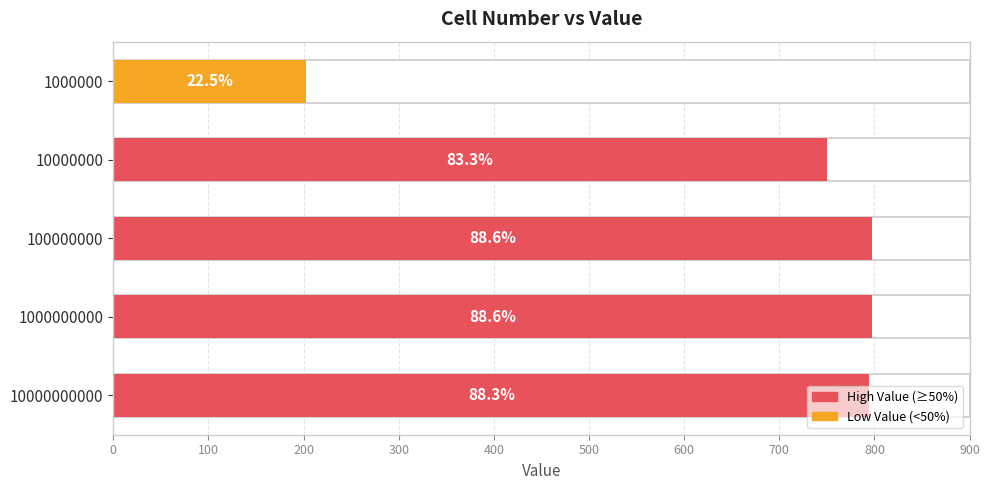

Reading right to left, transcribe all the data shown in this chart.

794.8	797.3	797.0	749.8	202.6